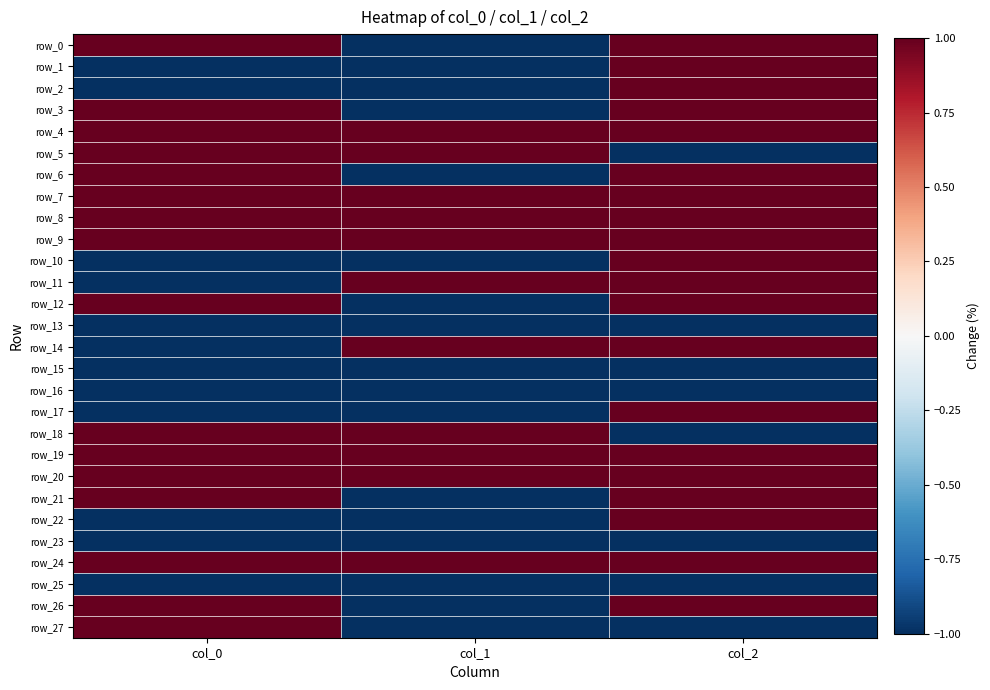

The value of row_27 at col_0 is 1. True or false?

True